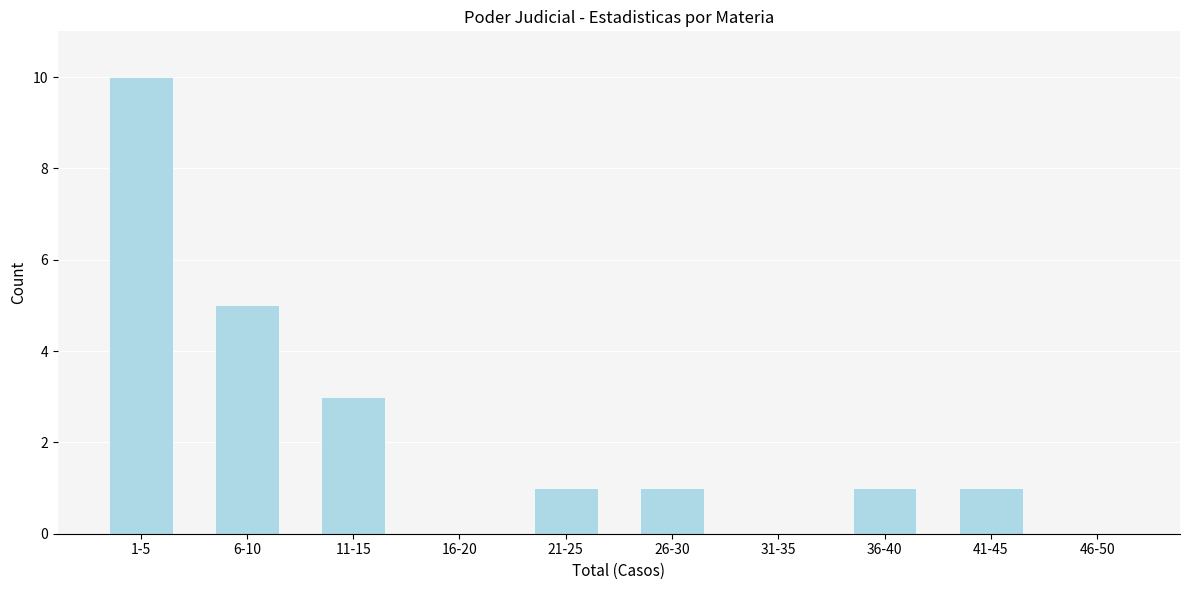

Reading right to left, transcribe all the data shown in this chart.

46-50=0	41-45=1	36-40=1	31-35=0	26-30=1	21-25=1	16-20=0	11-15=3	6-10=5	1-5=10